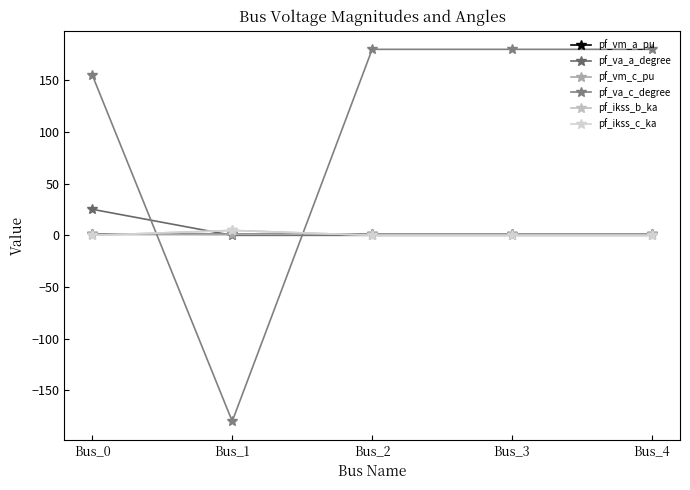

What is the total value across all series at Bus_4?

181.9